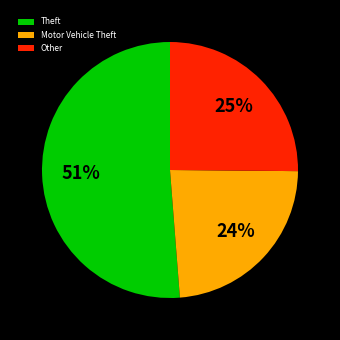

To the nearest percent, what is the average slice percentage?

33%